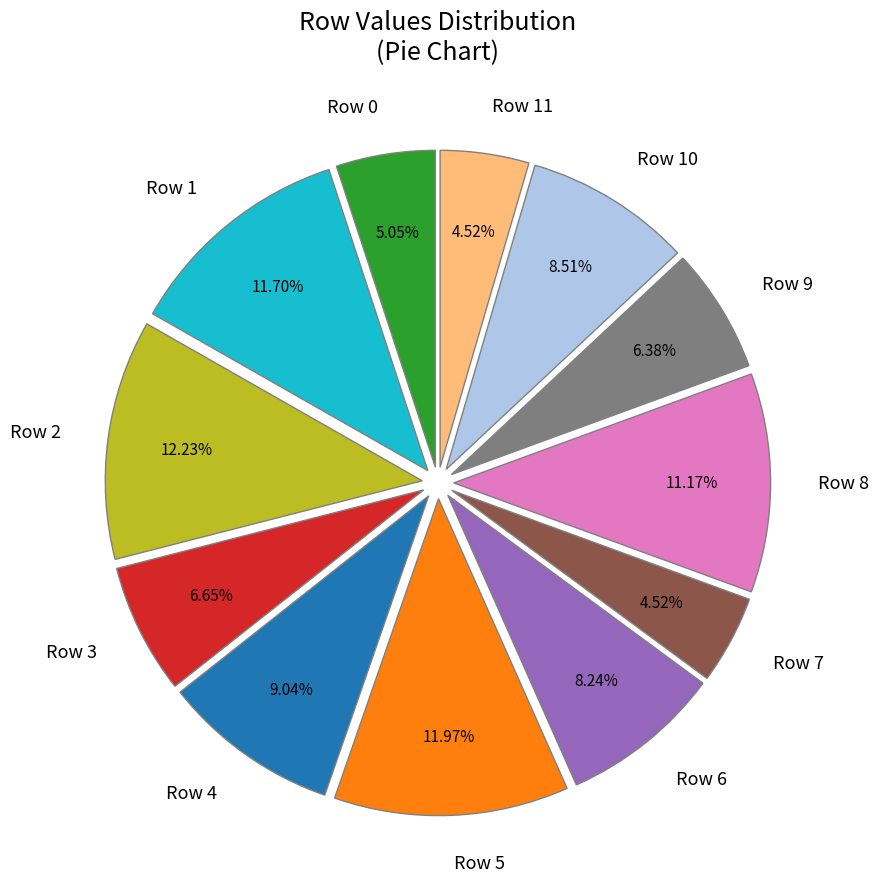

Combined, do Row 6 and Row 9 account for over 50%?

No